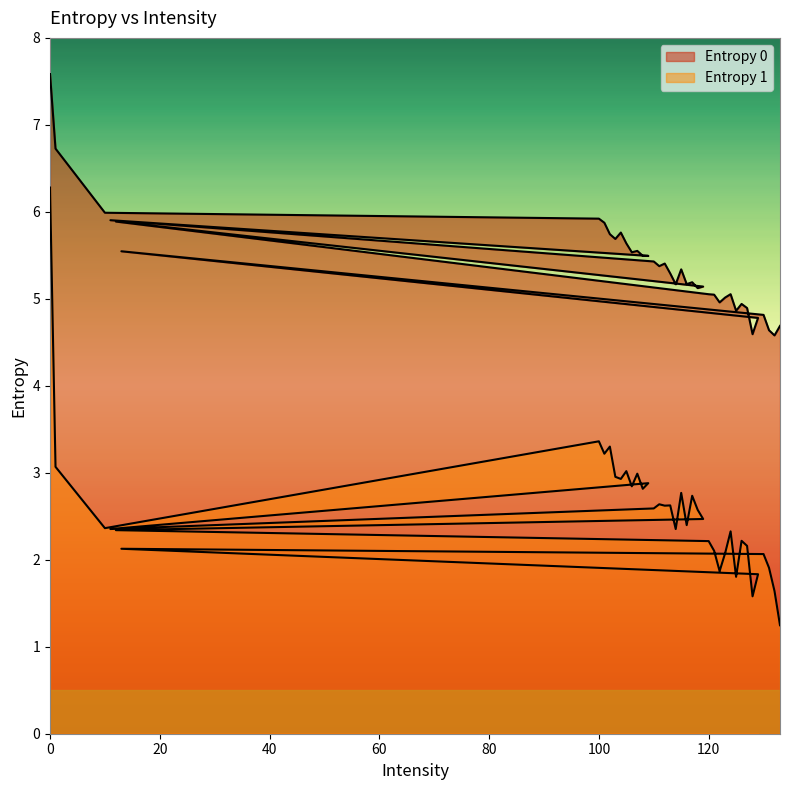

Count the number of data series in this chart.

2